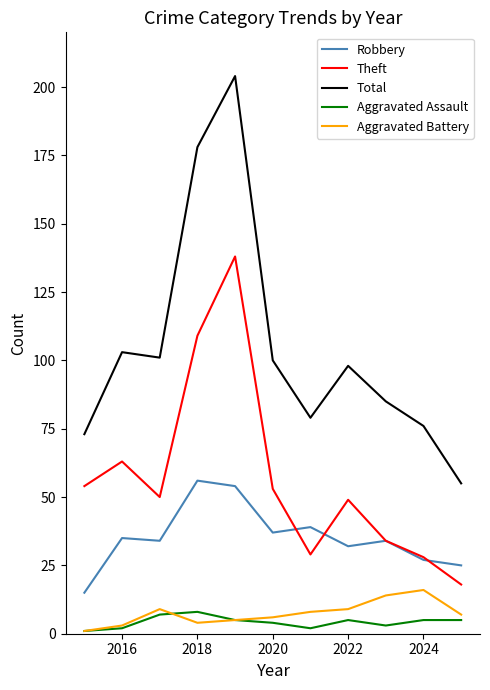

What is the highest value of the Theft series?

138